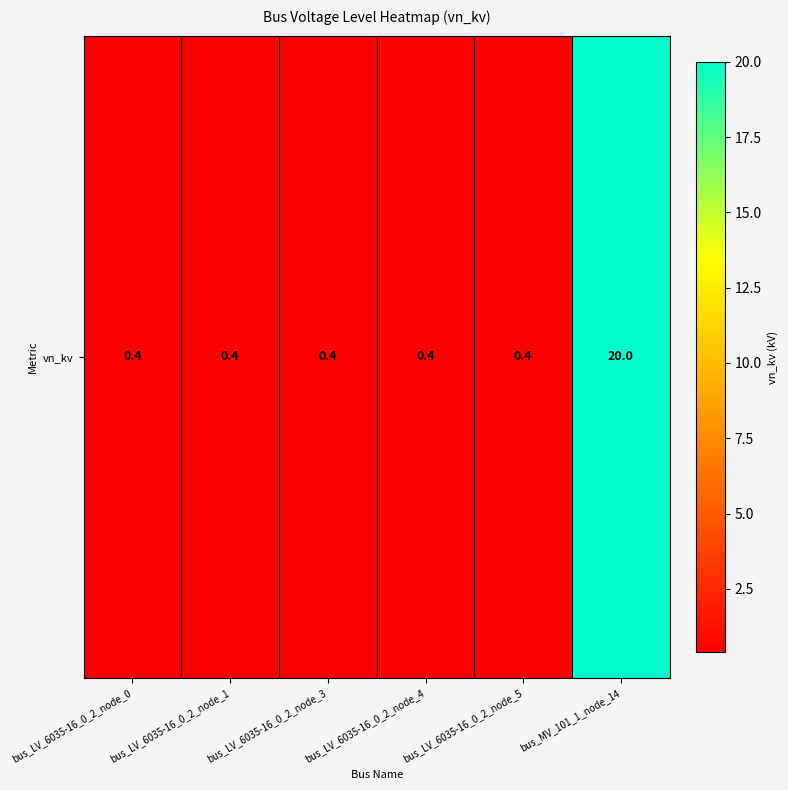

What is the average value?

3.7